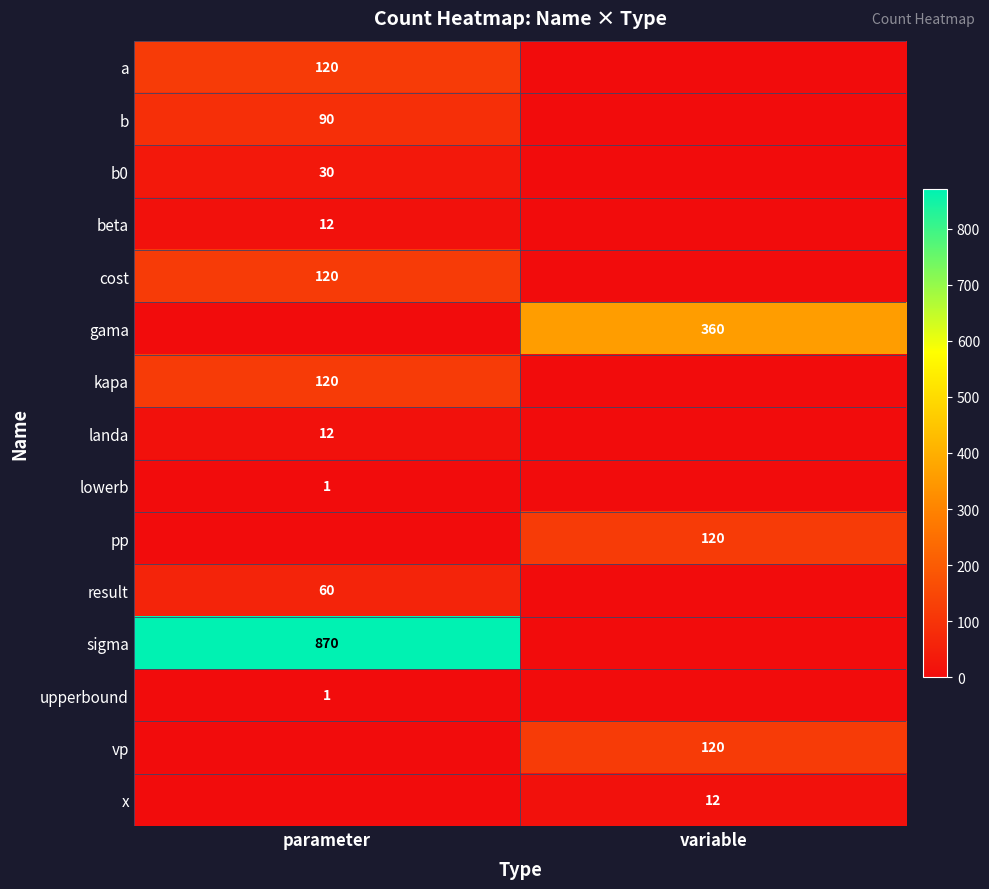

The kapa series shows 53 at parameter. True or false?

False